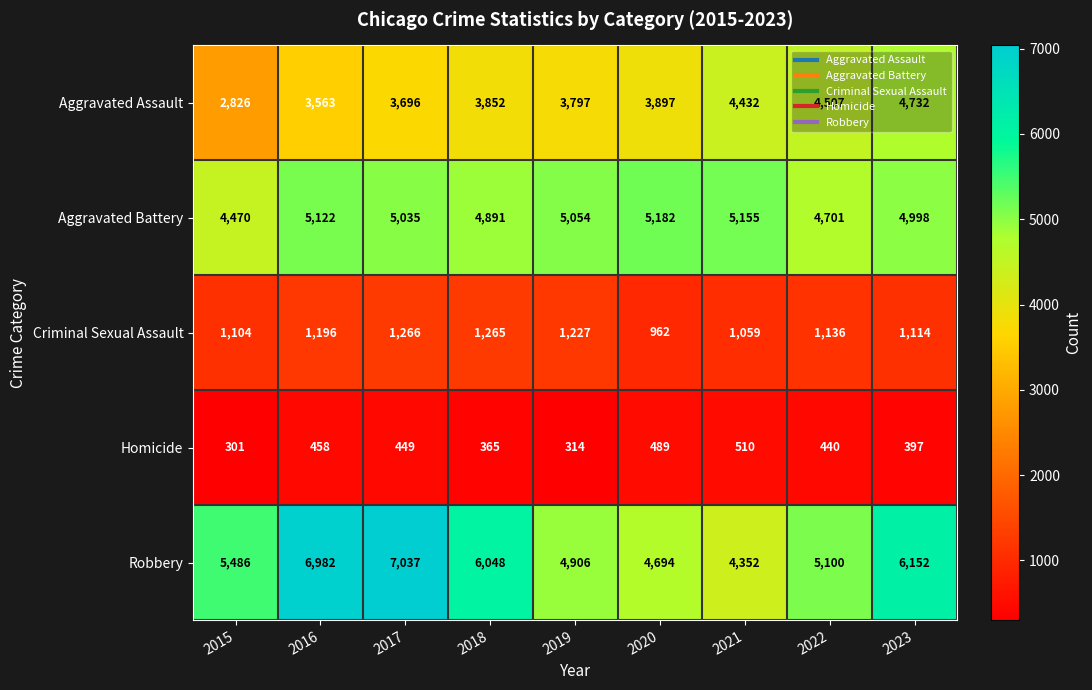

The value of Robbery at 2018 is 2061. True or false?

False